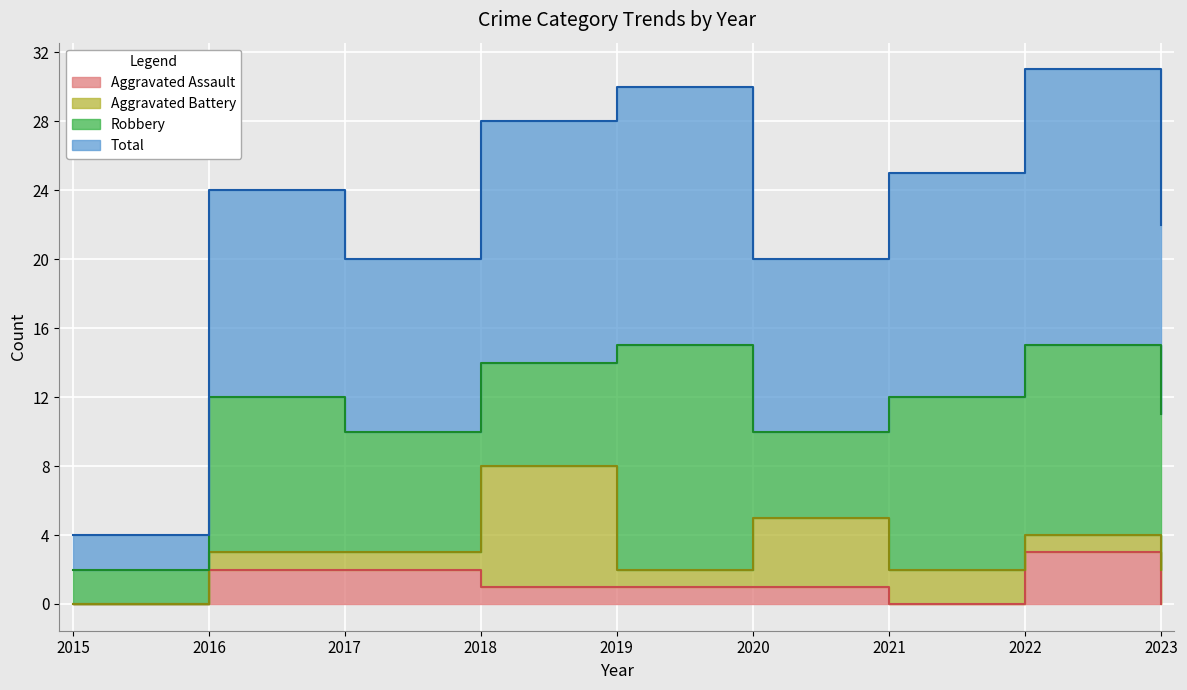

True or false: Aggravated Assault has a value of 1 at 2019.

True